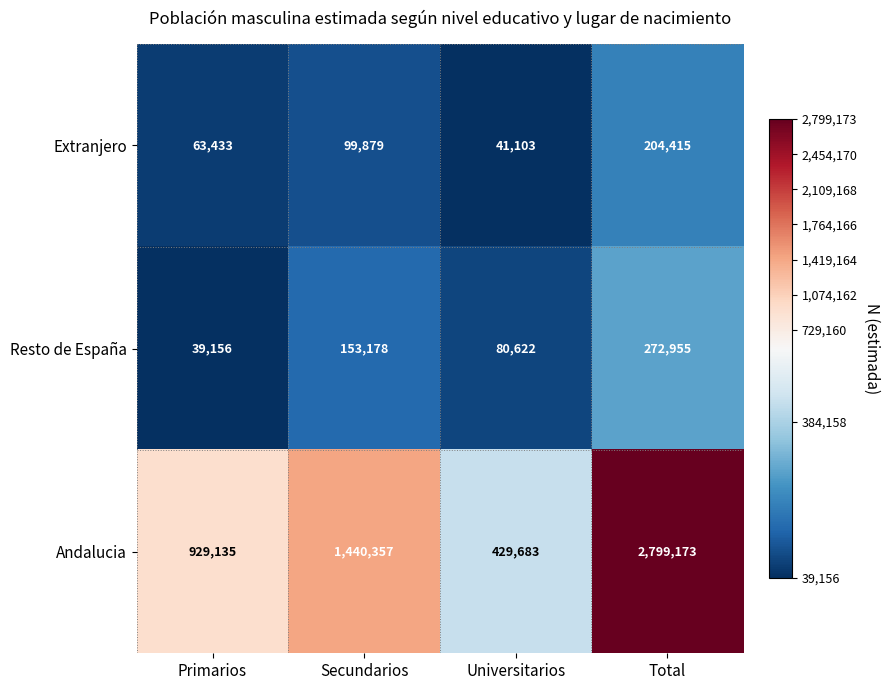

At which category is the sum across all series the highest?

Total